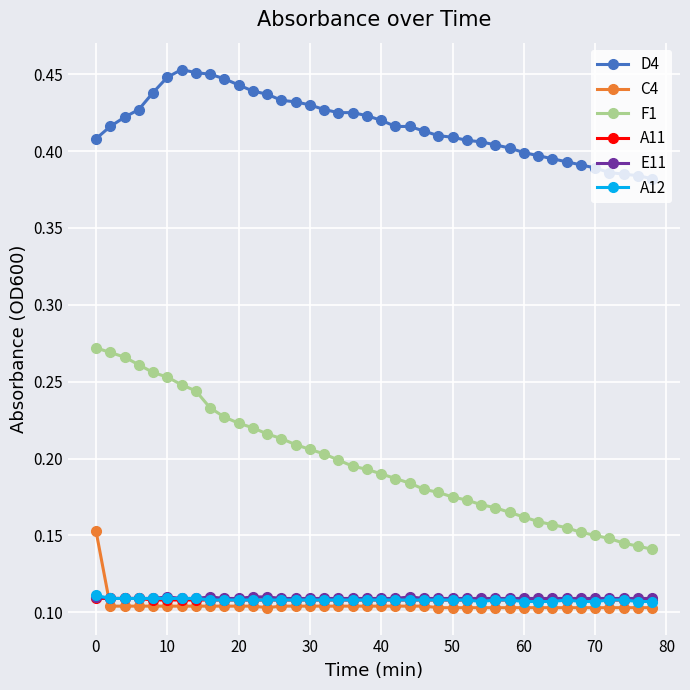

True or false: A12 and F1 cross at least once.

False